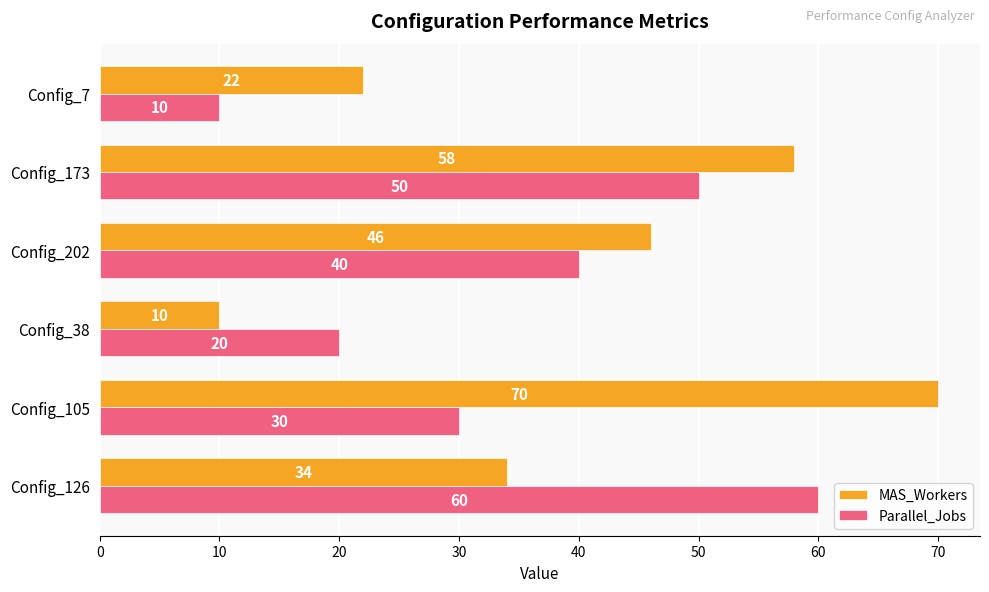

Which series has the largest range (max minus min)?

MAS_Workers